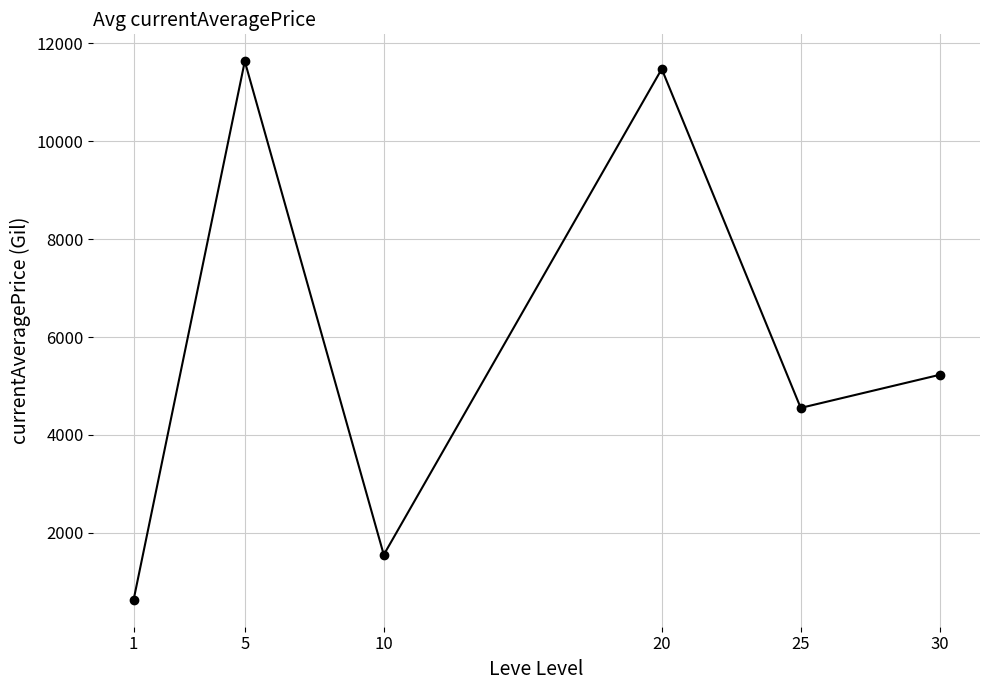

Between 5 and 25, which is larger?

5